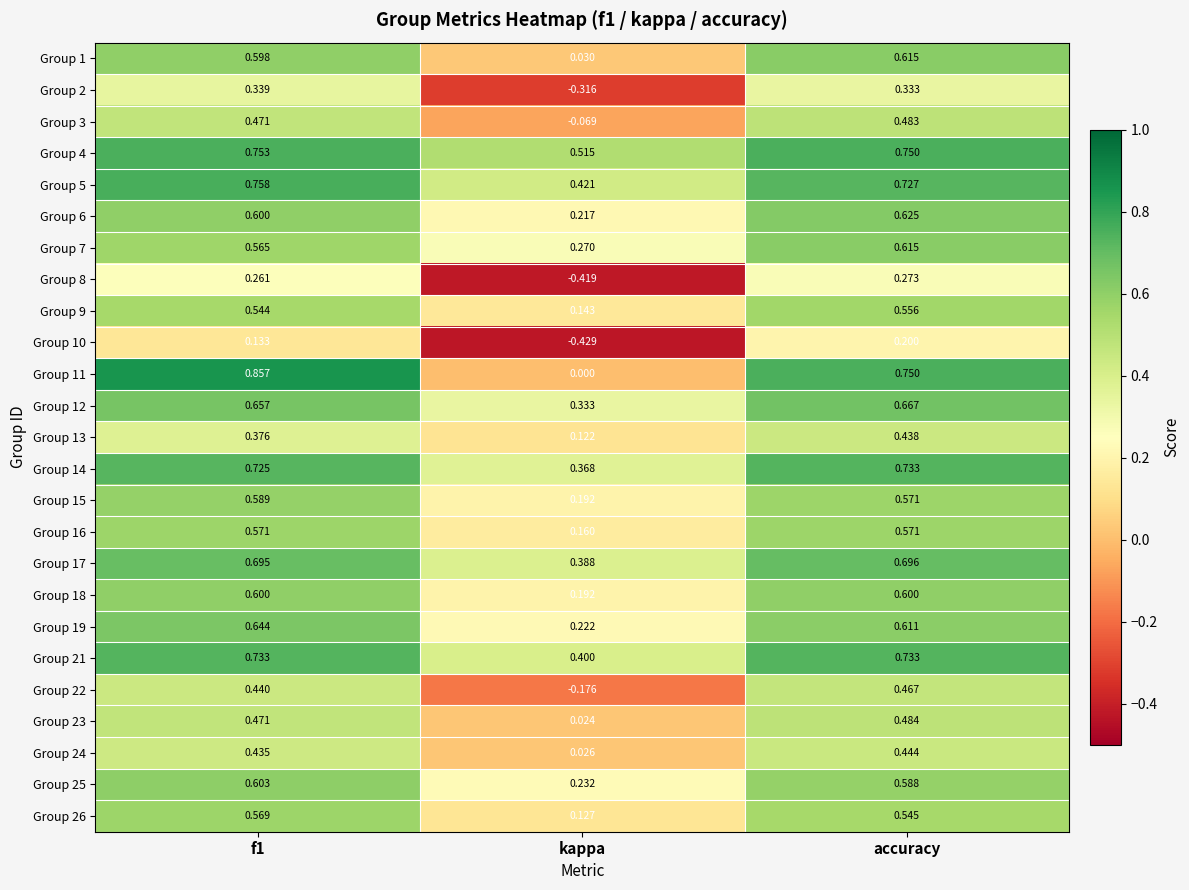

Which category has the highest value in the Group 9 series?

accuracy